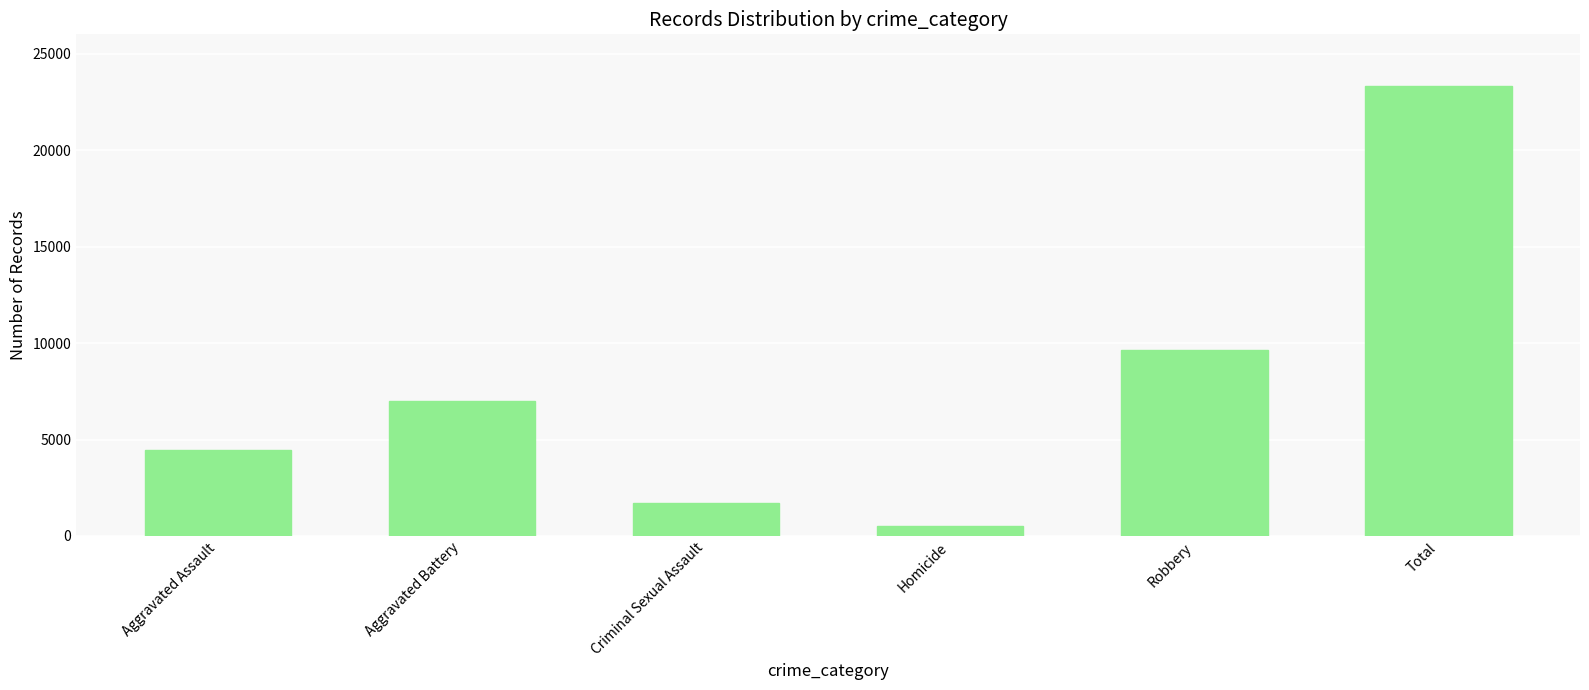

What is the change in value from Aggravated Assault to Homicide?

-3984